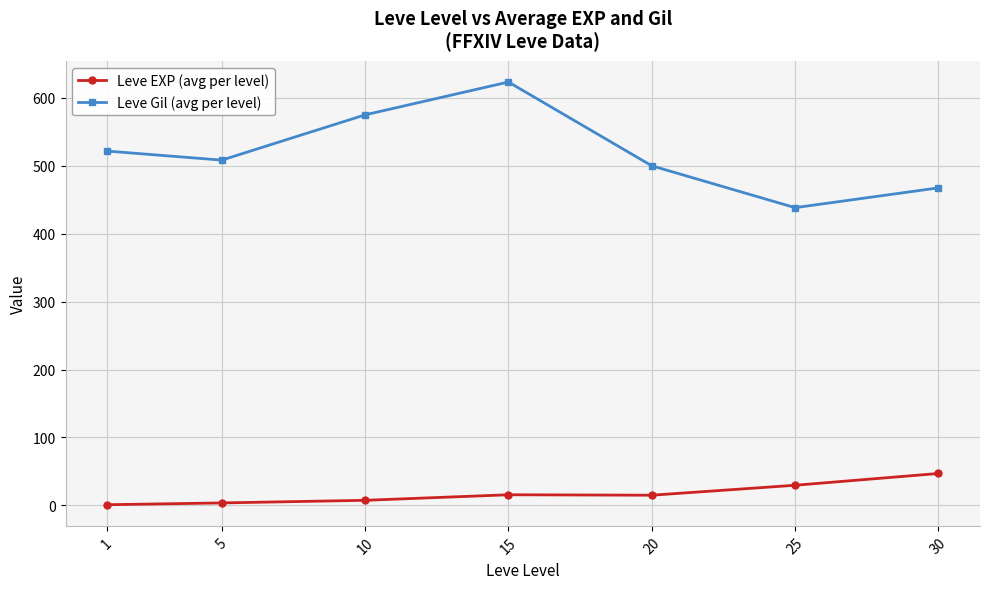

Which series has the largest total across all categories?

Leve Gil (avg per level)